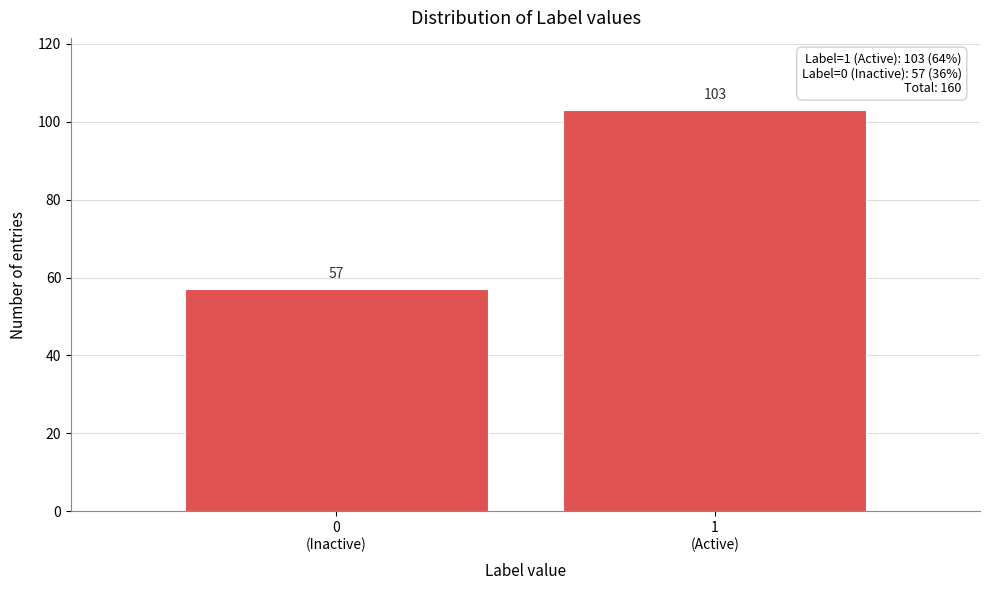

Reading right to left, what are all the values shown in this chart?

103	57